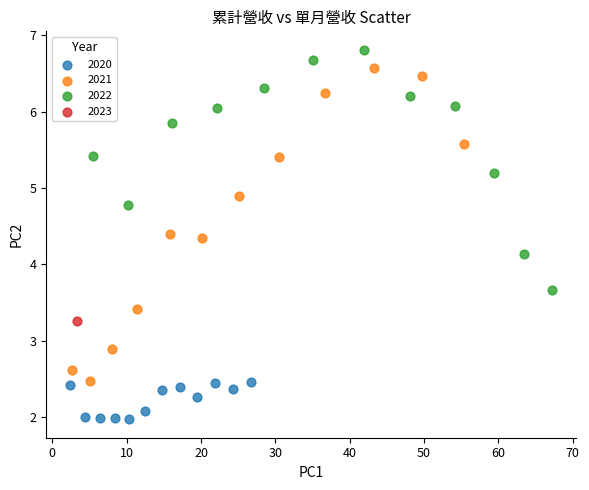

What are all the series names shown in the legend?

2020, 2021, 2022, 2023